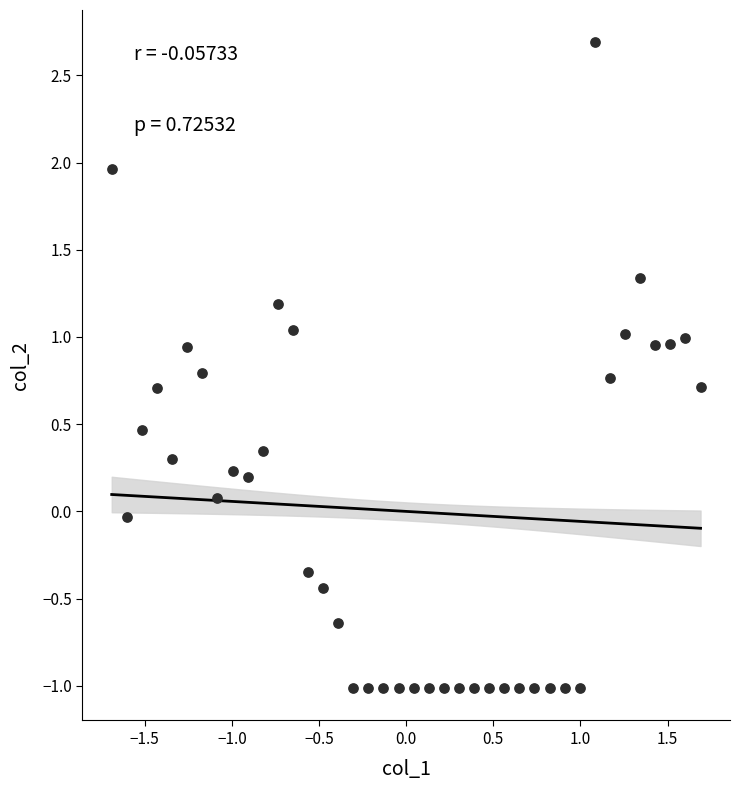

What is the range of X values (max minus min)?

3.4